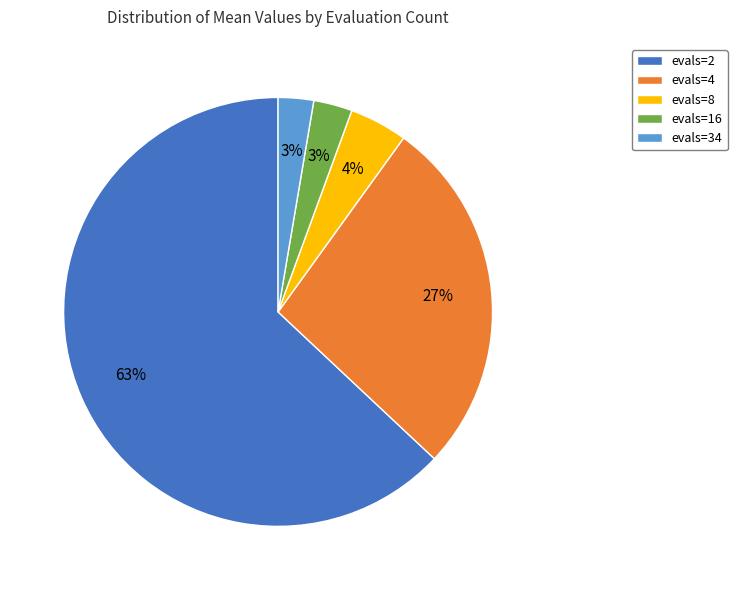

Is the sum of evals=4 and evals=8 greater than half?

No